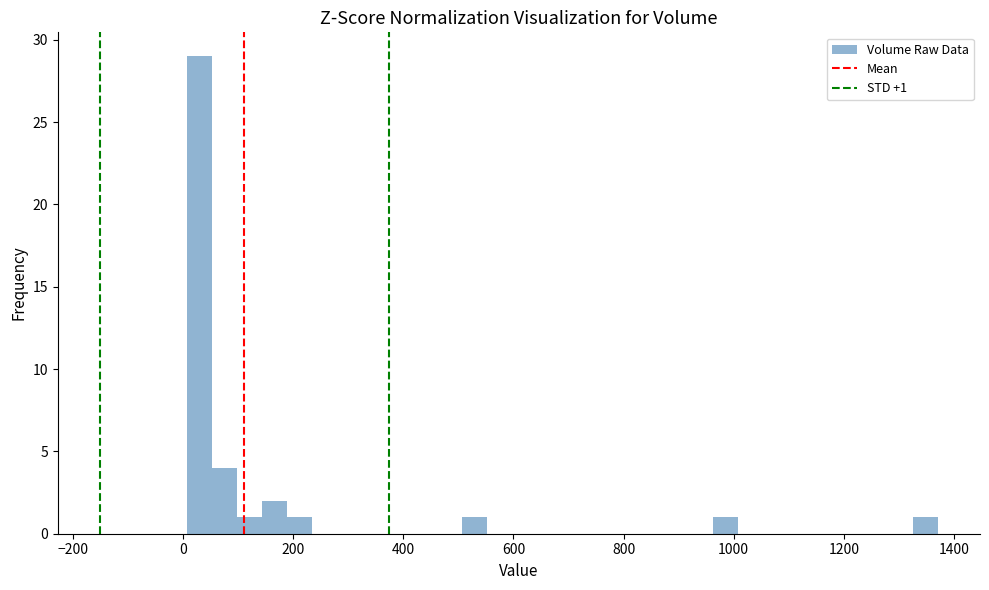

Around what value on the x-axis is the tallest bar? Give the approximate position of its centre, as read against the axis.

20